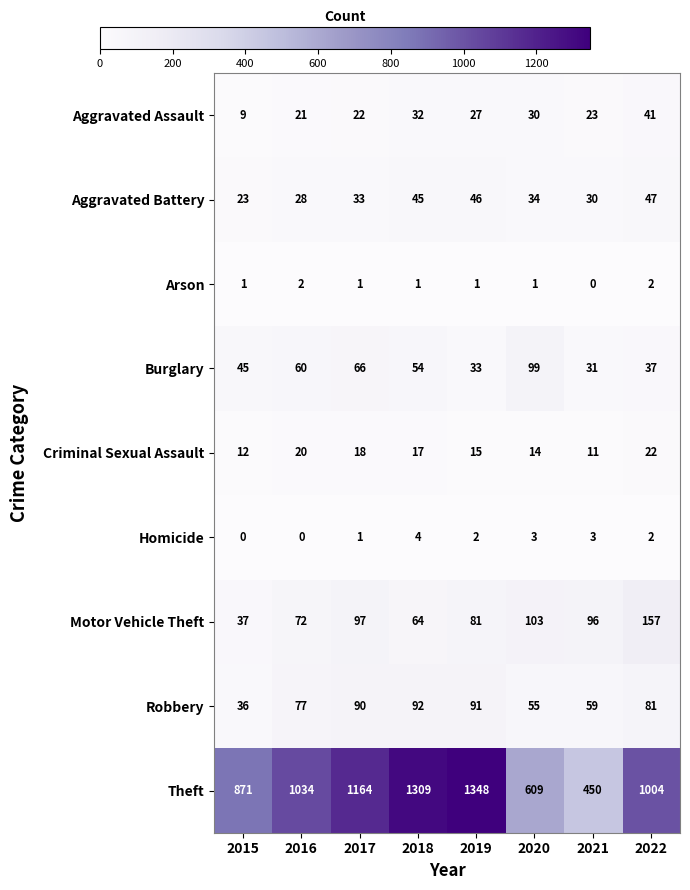

At how many categories does at least one series exceed 1138?

3